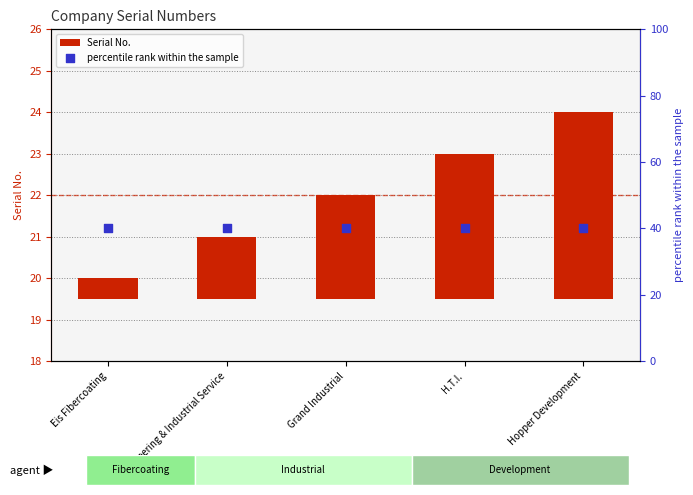

Which series has the largest Y range (max minus min)?

Serial No.